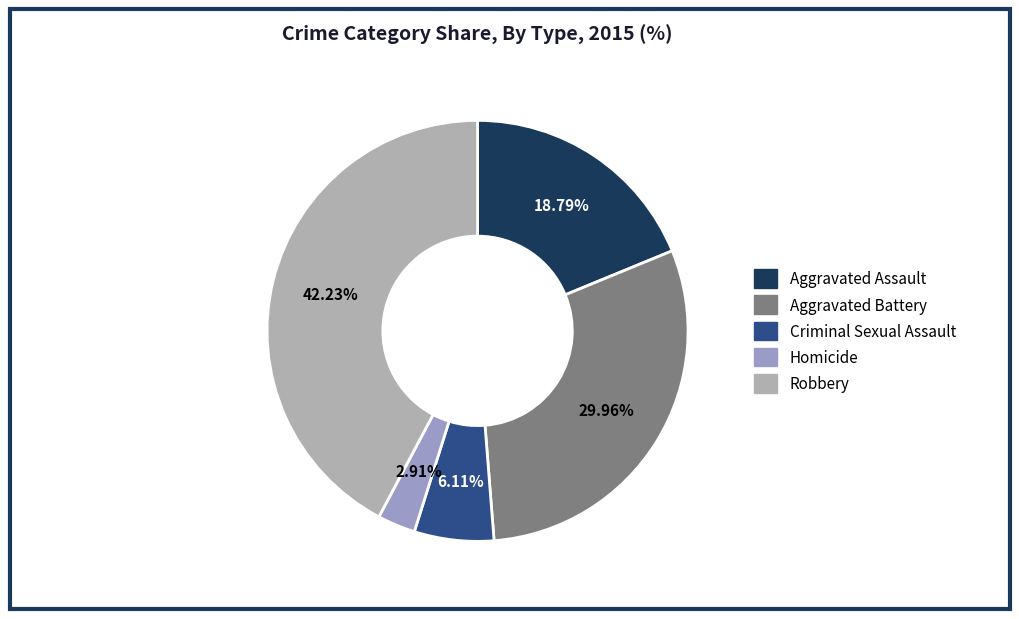

Do Aggravated Assault and Aggravated Battery together represent more than half of the pie?

No